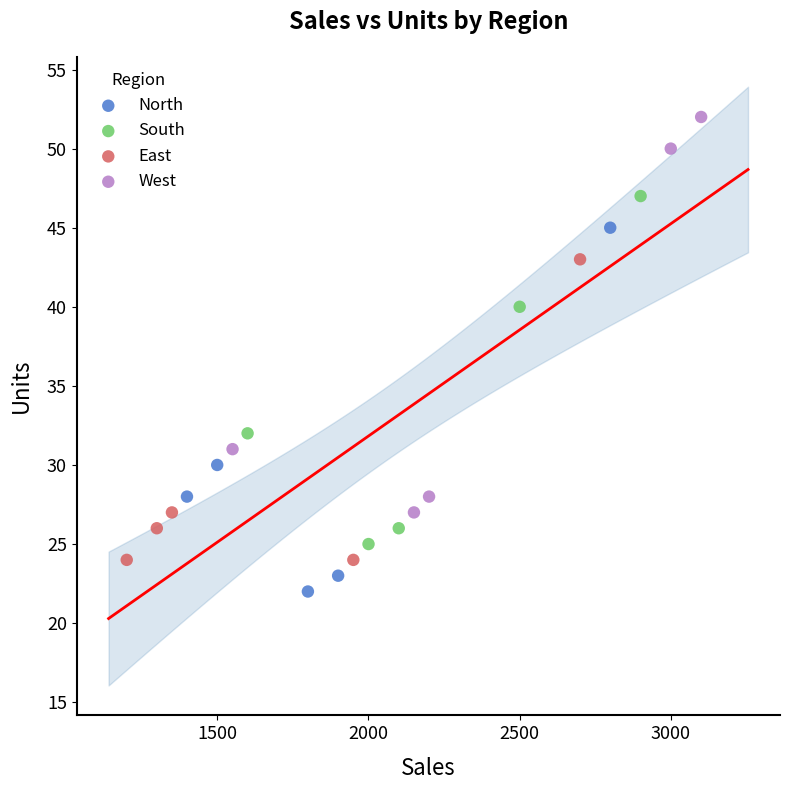

Which series contains the highest Y value?

West